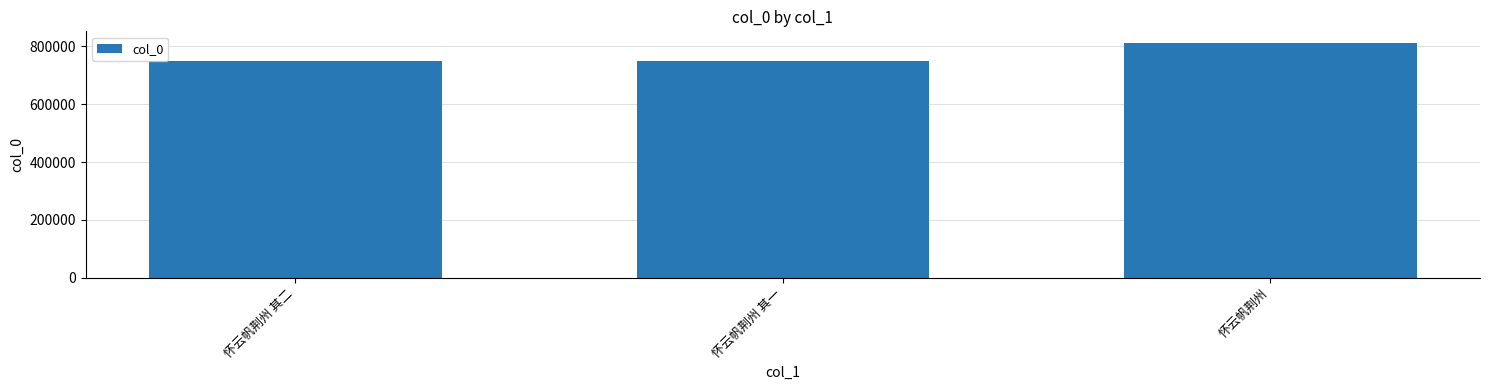

True or false: the data shows 1297252 at 怀云帆荆州 其一.

False